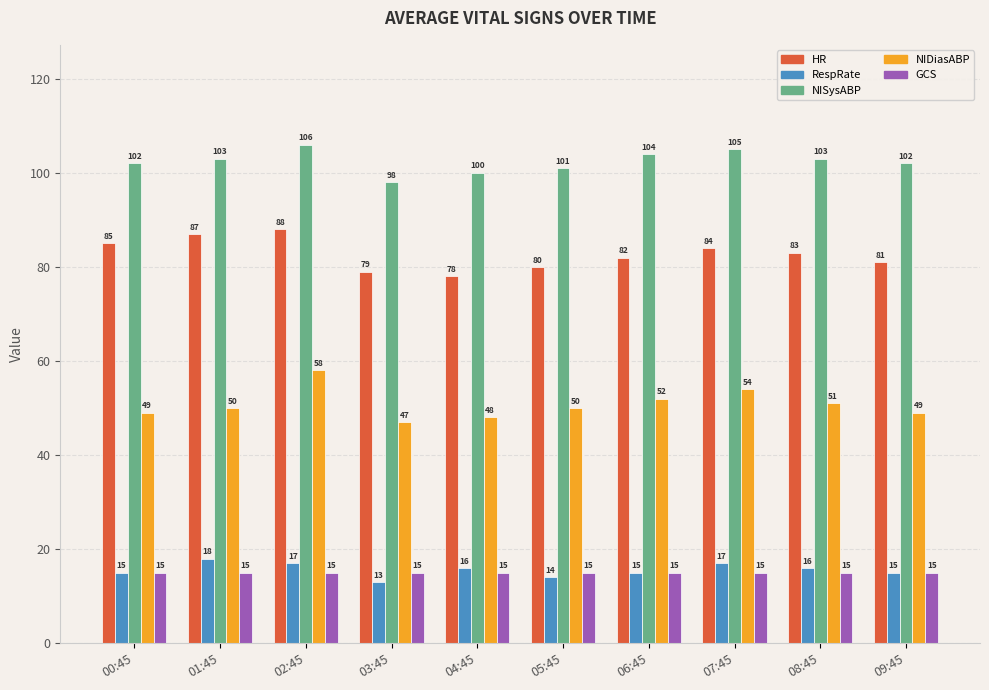

Rank the series by their maximum value, from lowest to highest.

GCS, RespRate, NIDiasABP, HR, NISysABP